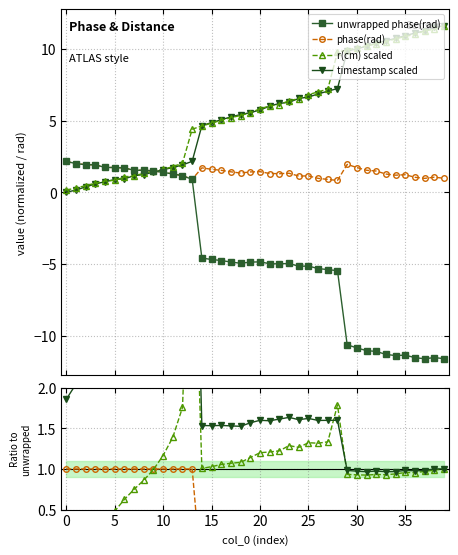

Where do r(cm) and phase(rad) first cross each other?

9 and 10